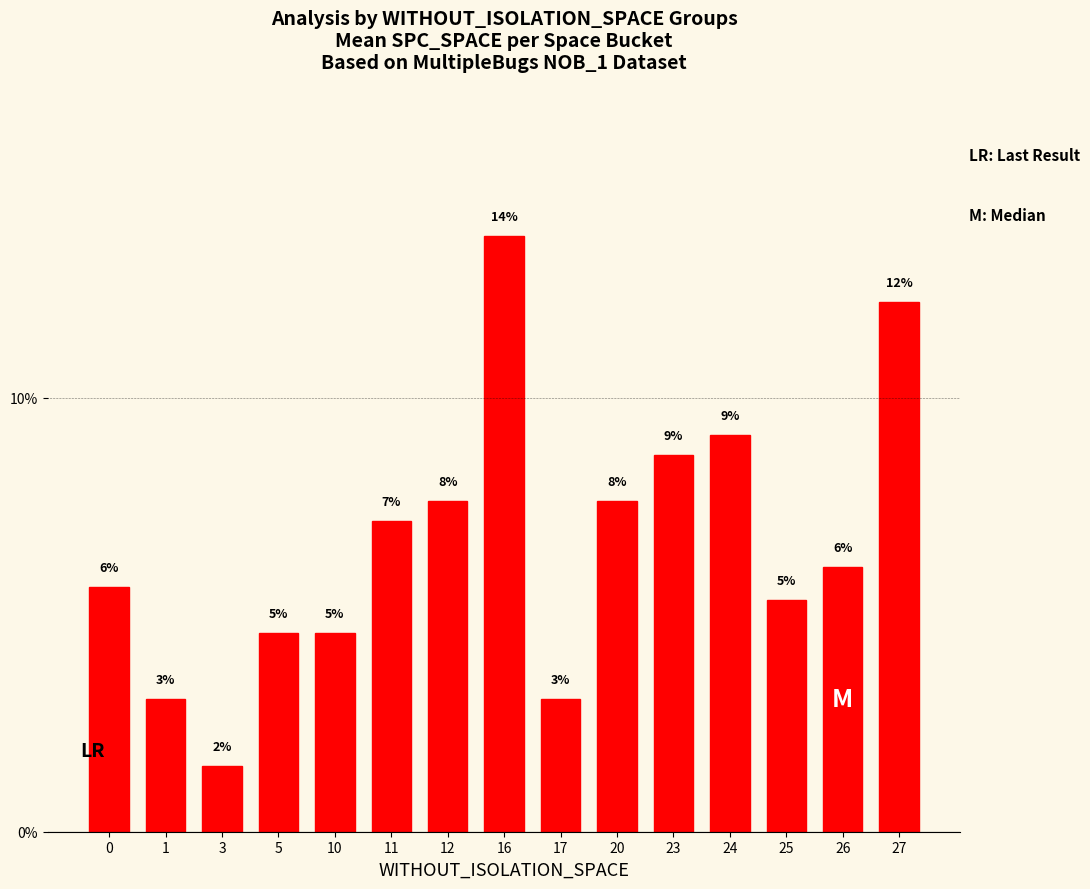

Are the bars grouped side by side (vs. stacked)?

No